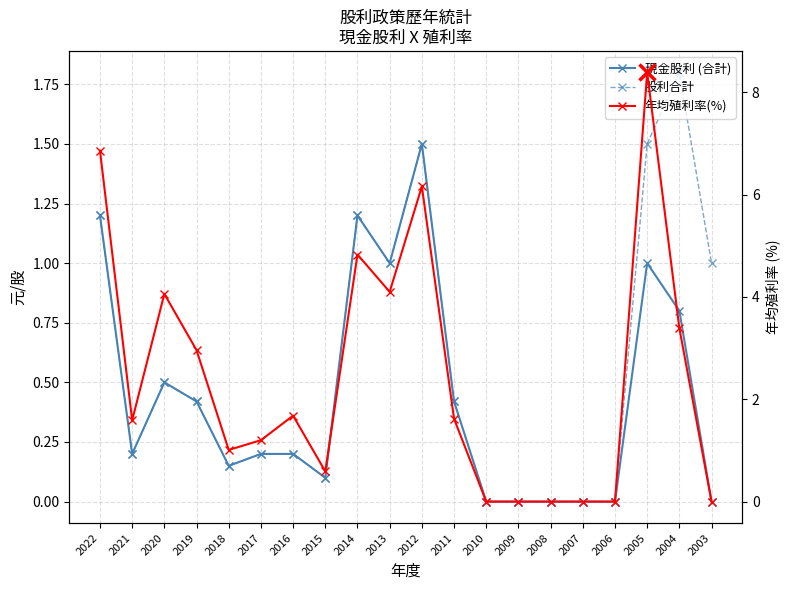

Does the chart have visible grid lines?

Yes